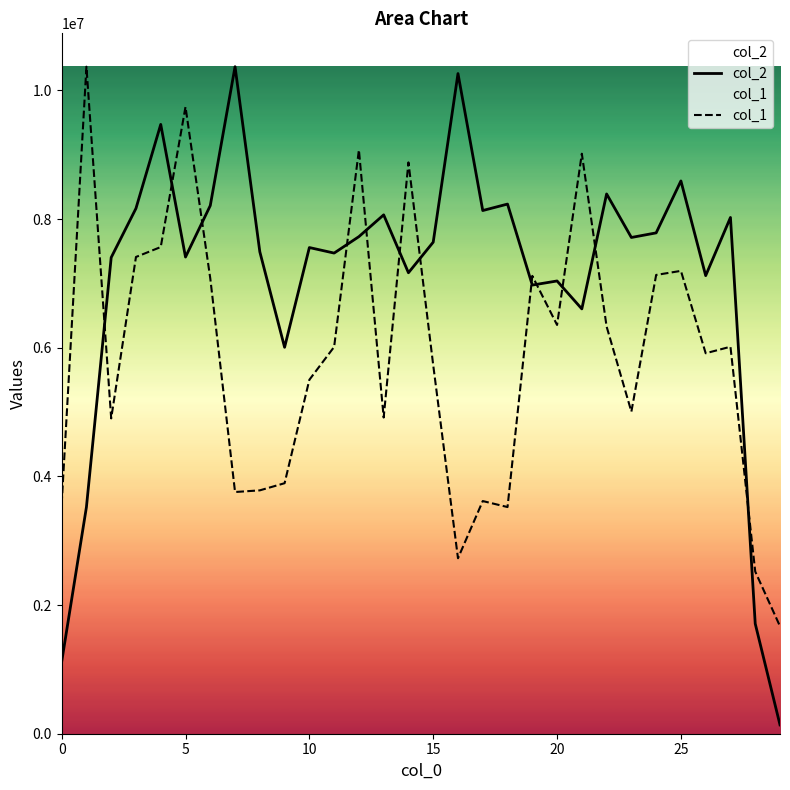

Where is col_2 nearest to the value 5252940?

9